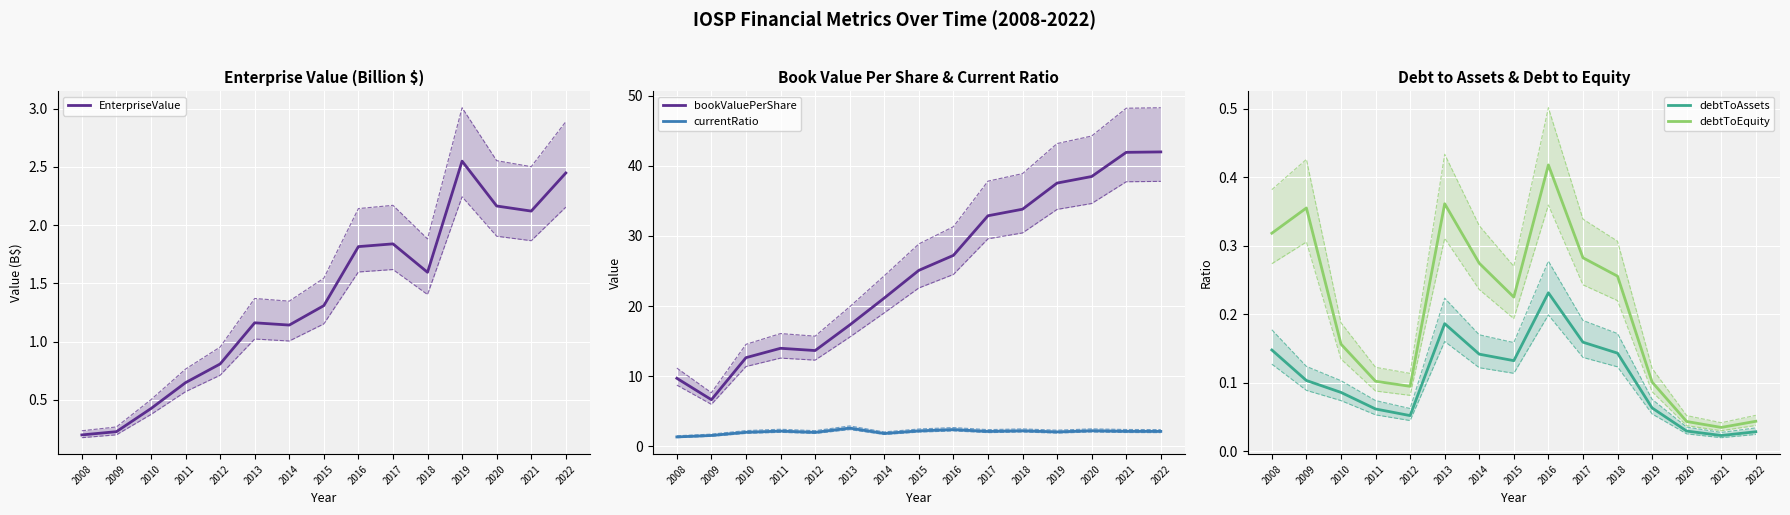

How many interior local valleys does the bookValuePerShare series have?

2